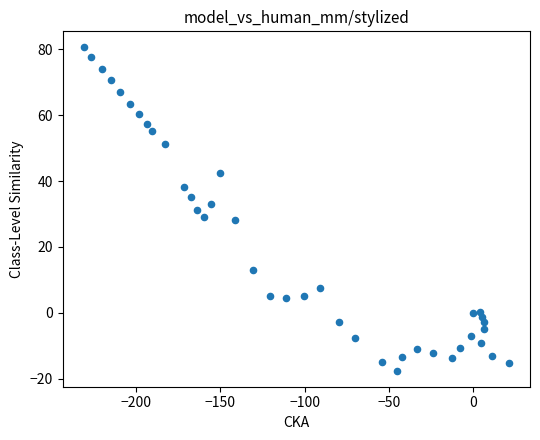

What is the range of X values (max minus min)?

252.2